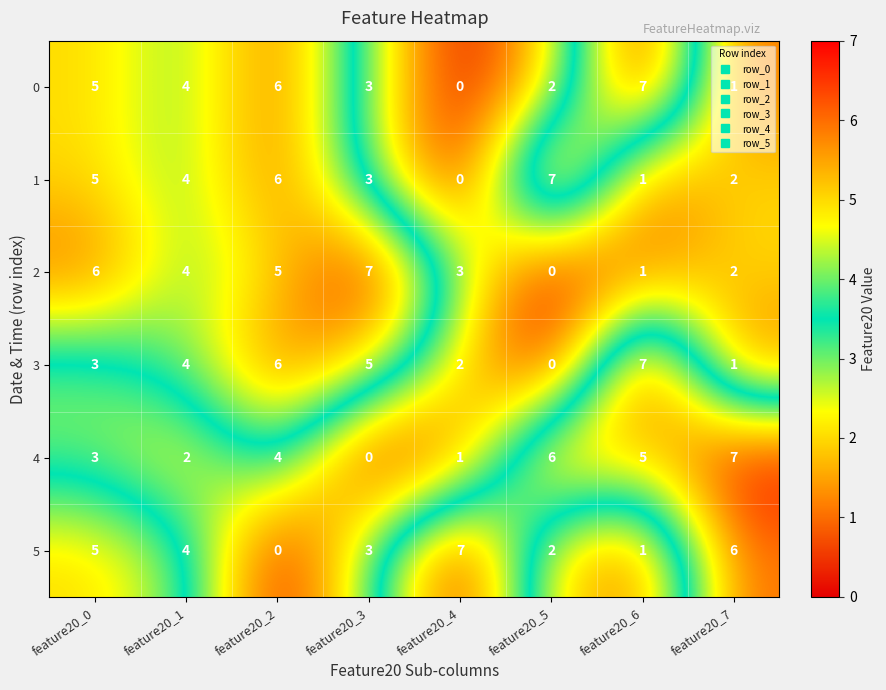

What is the difference between the highest and lowest values at feature20_2?

6